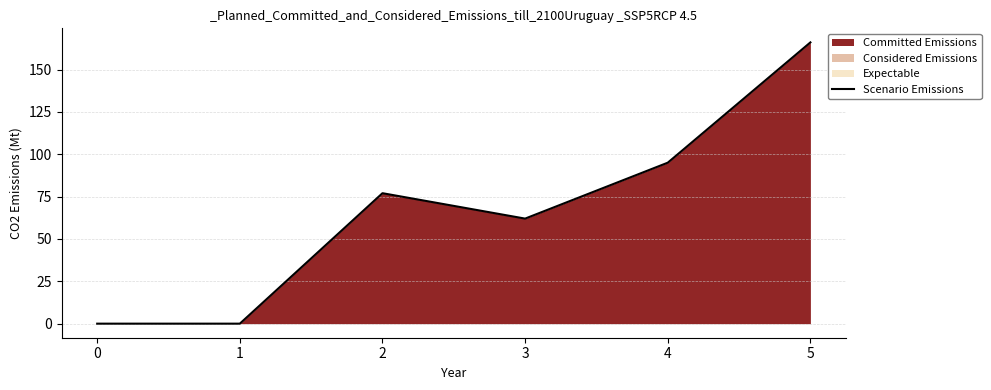

True or false: there are more than 1 points higher than both neighbors.

False